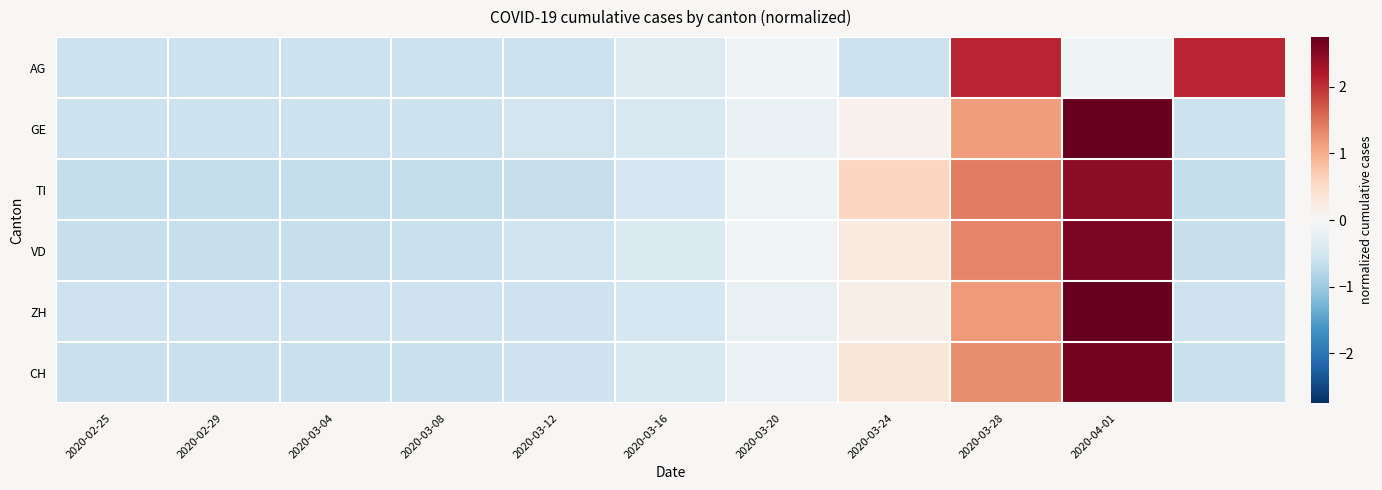

What is the maximum value shown in the chart?

2.7